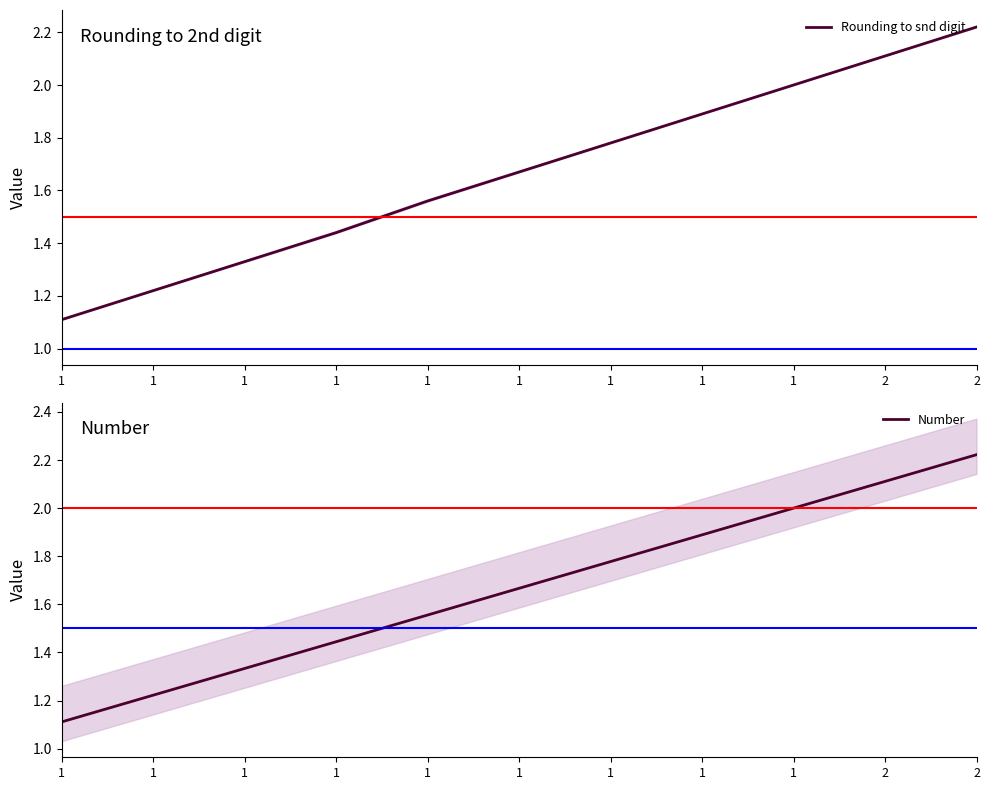

What are all the series names shown in the legend?

Rounding to snd digit, Number